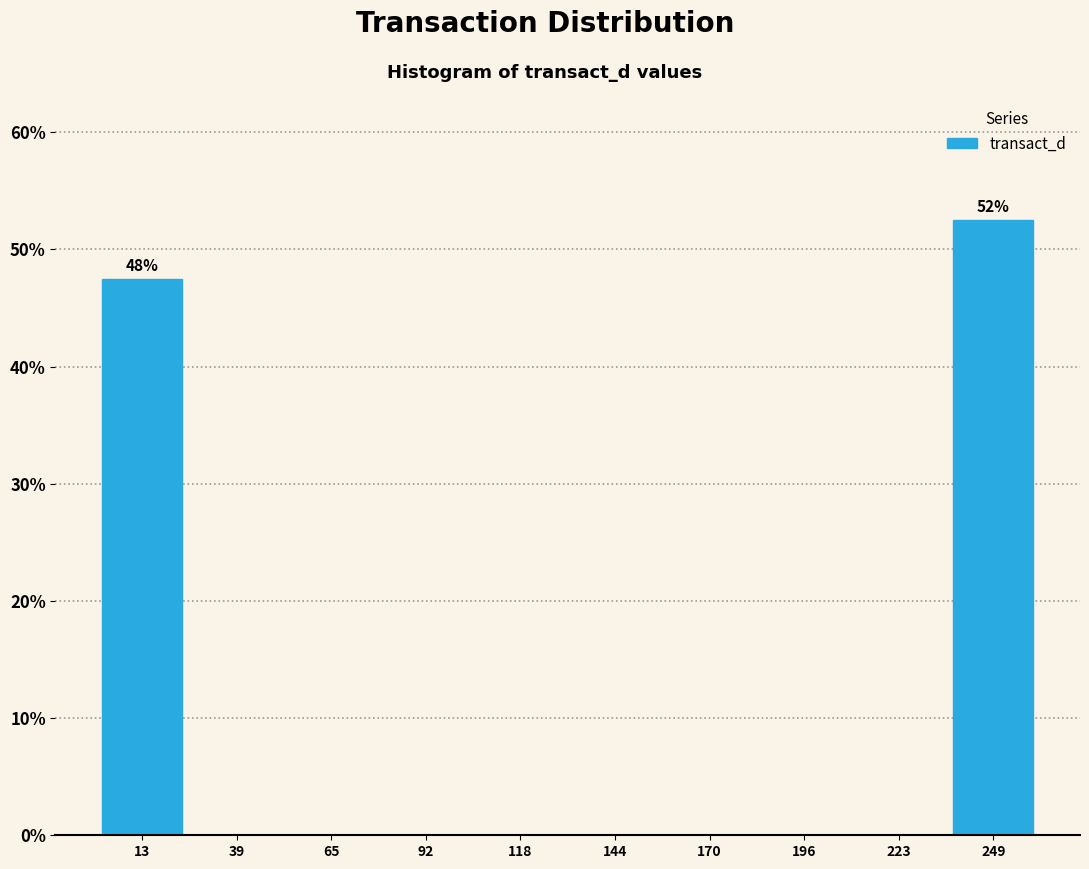

Over which range of the x-axis is the bar tallest?

235 to 260